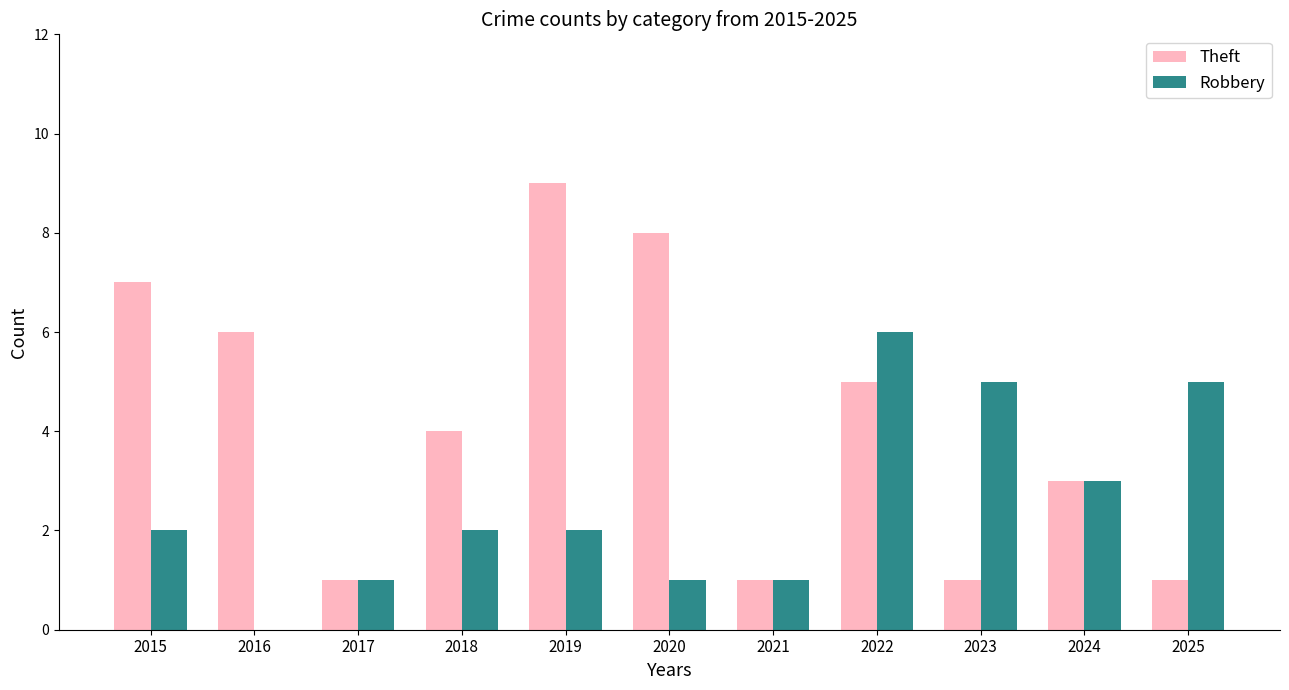

Which series changed the most between 2020 and 2025?

Theft